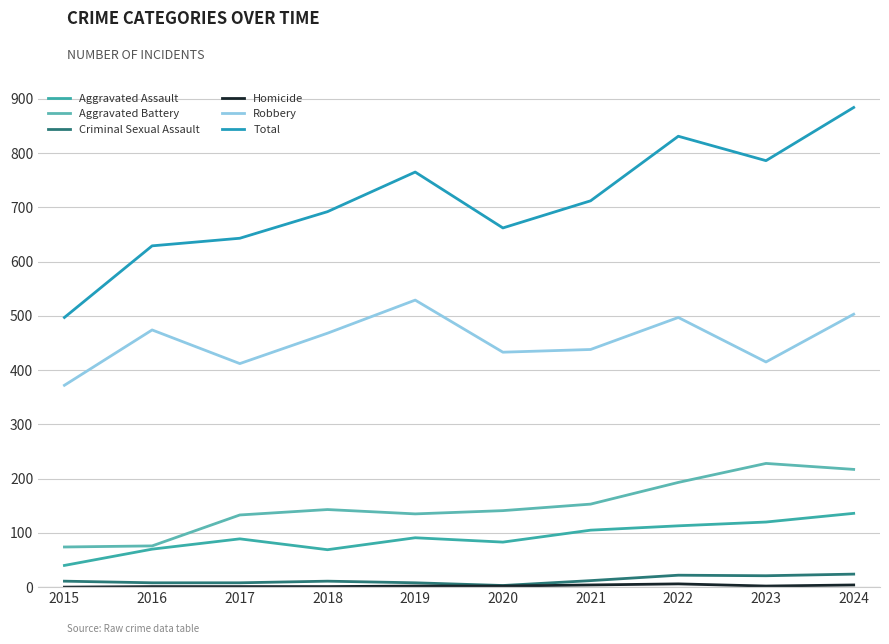

Reading left to right, transcribe all the data shown in this chart.

Aggravated Assault: 2015=40	2016=70	2017=89	2018=69	2019=91	2020=83	2021=105	2022=113	2023=120	2024=136
Aggravated Battery: 2015=74	2016=76	2017=133	2018=143	2019=135	2020=141	2021=153	2022=193	2023=228	2024=217
Criminal Sexual Assault: 2015=11	2016=8	2017=8	2018=11	2019=8	2020=3	2021=12	2022=22	2023=21	2024=24
Homicide: 2015=0	2016=1	2017=1	2018=1	2019=2	2020=2	2021=4	2022=6	2023=2	2024=4
Robbery: 2015=372	2016=474	2017=412	2018=468	2019=529	2020=433	2021=438	2022=497	2023=415	2024=503
Total: 2015=497	2016=629	2017=643	2018=692	2019=765	2020=662	2021=712	2022=831	2023=786	2024=884